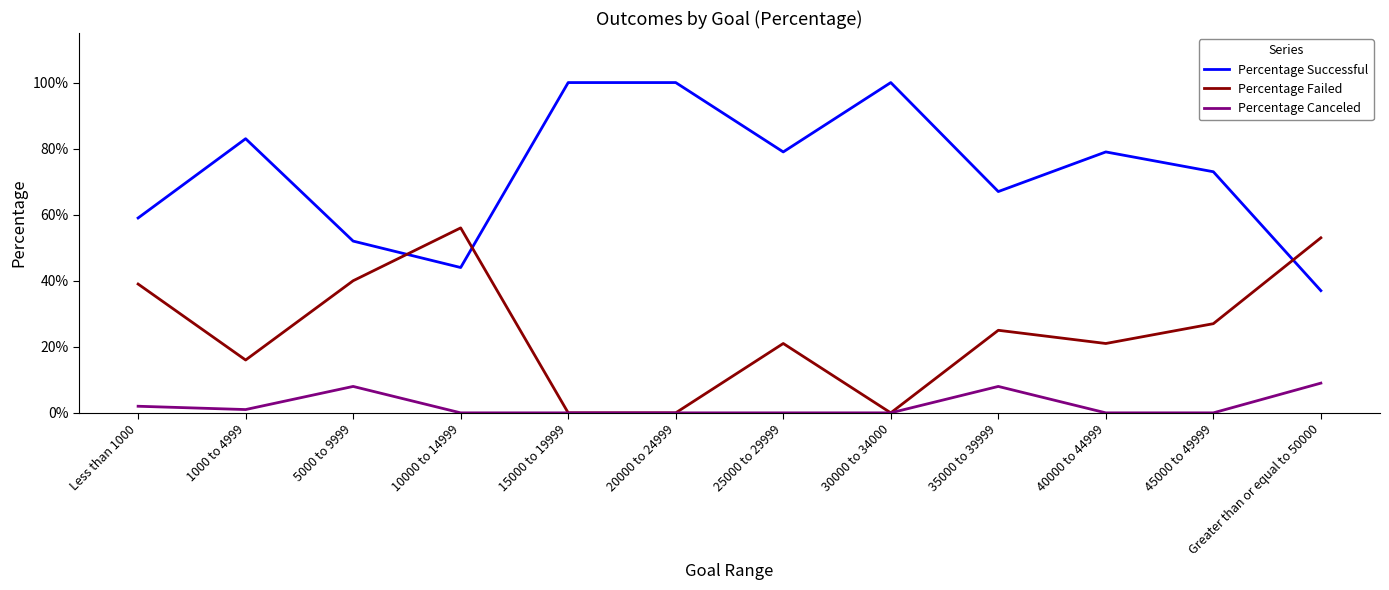

Rank the series at 35000 to 39999 from highest to lowest value.

Percentage Successful, Percentage Failed, Percentage Canceled